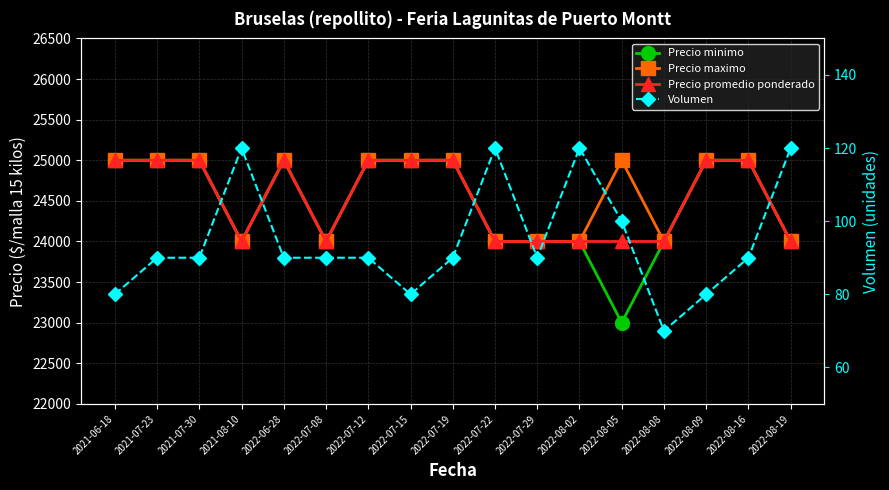

Is the value of Precio maximo at 2022-07-29 greater than the value of Precio promedio ponderado at 2022-08-05?

No